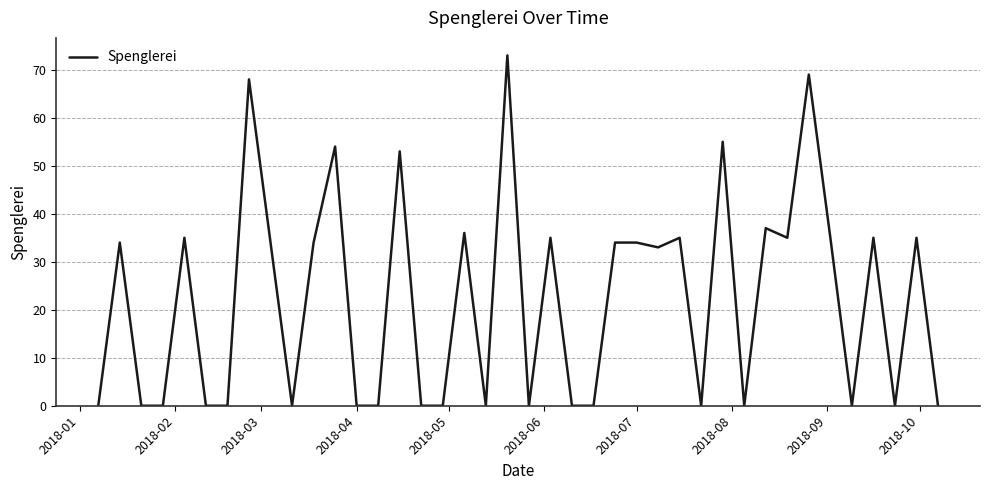

What is the maximum value shown in the chart?

73